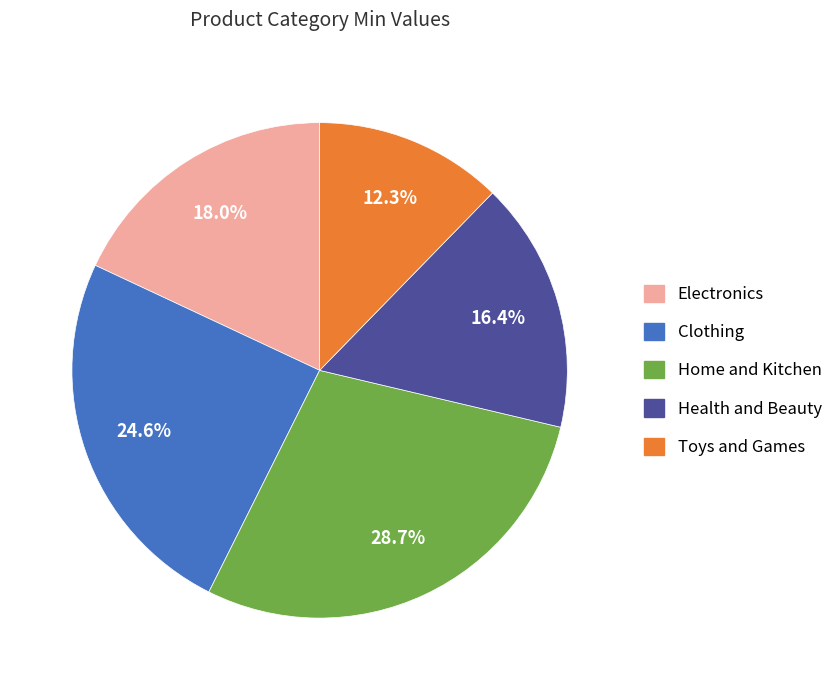

Between Electronics and Clothing, which is larger?

Clothing